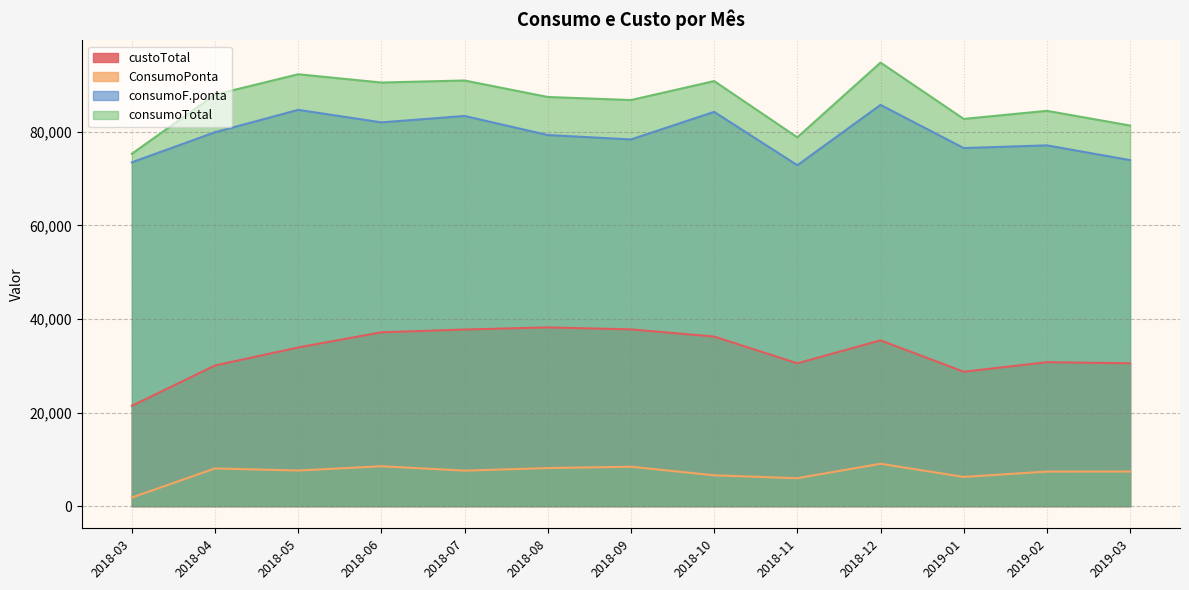

How many interior local peaks does the consumoF.ponta series have?

5